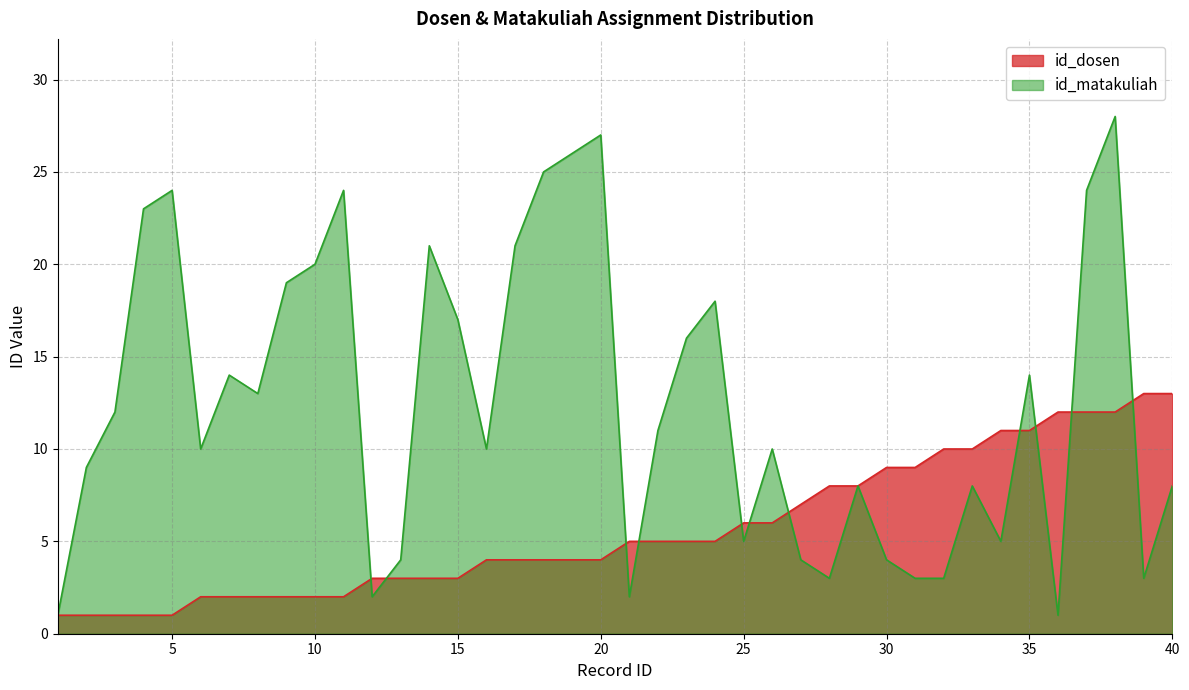

True or false: id_matakuliah and id_dosen intersect in this chart.

True